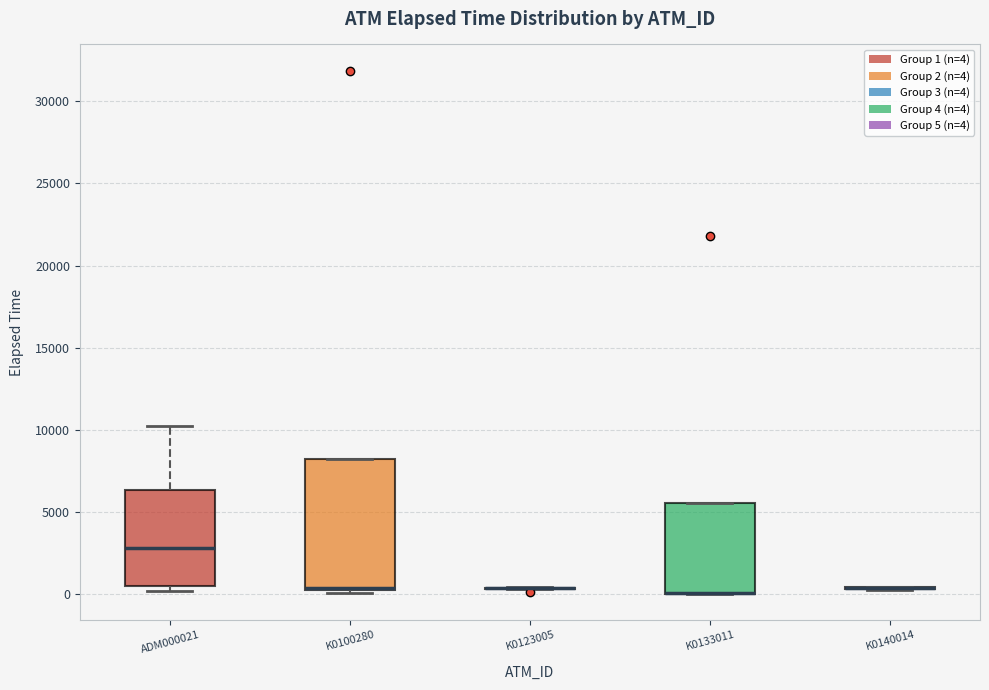

Comparing the boxes themselves (not the whiskers), which one is the tallest?

K0100280